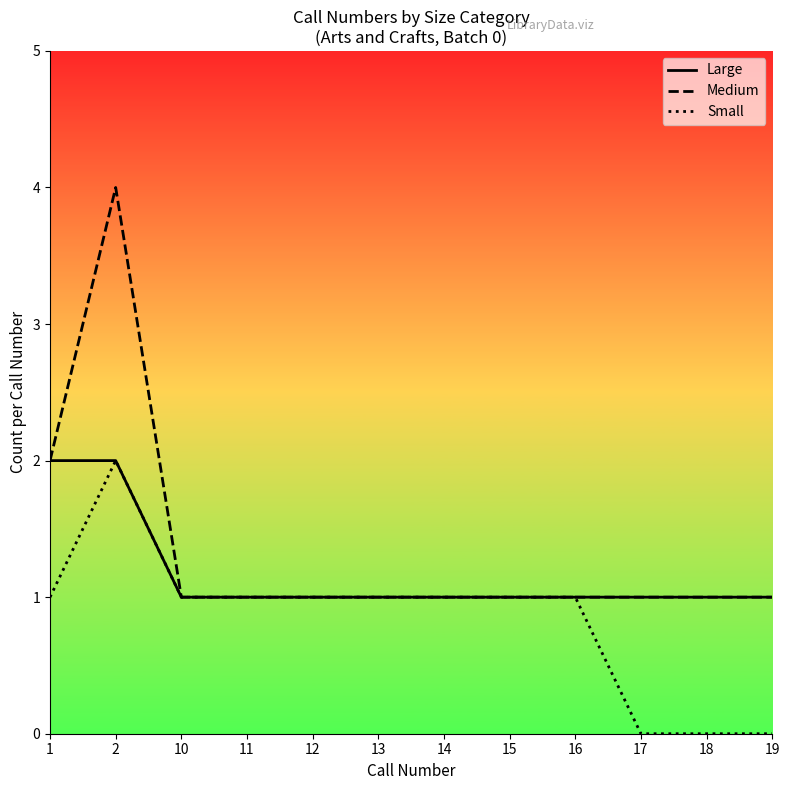

Is the value of Medium at 16 greater than the value of Large at 2?

No